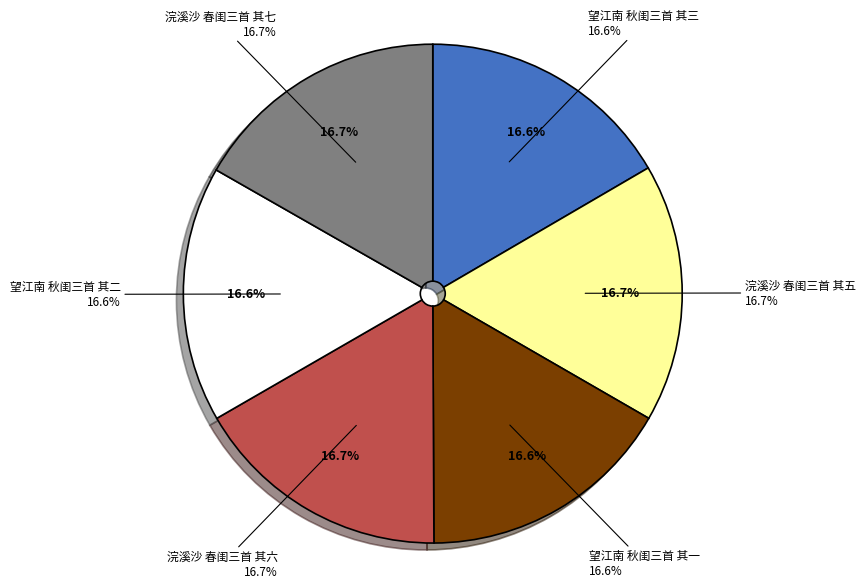

Is there any slice that represents more than half of the pie?

No